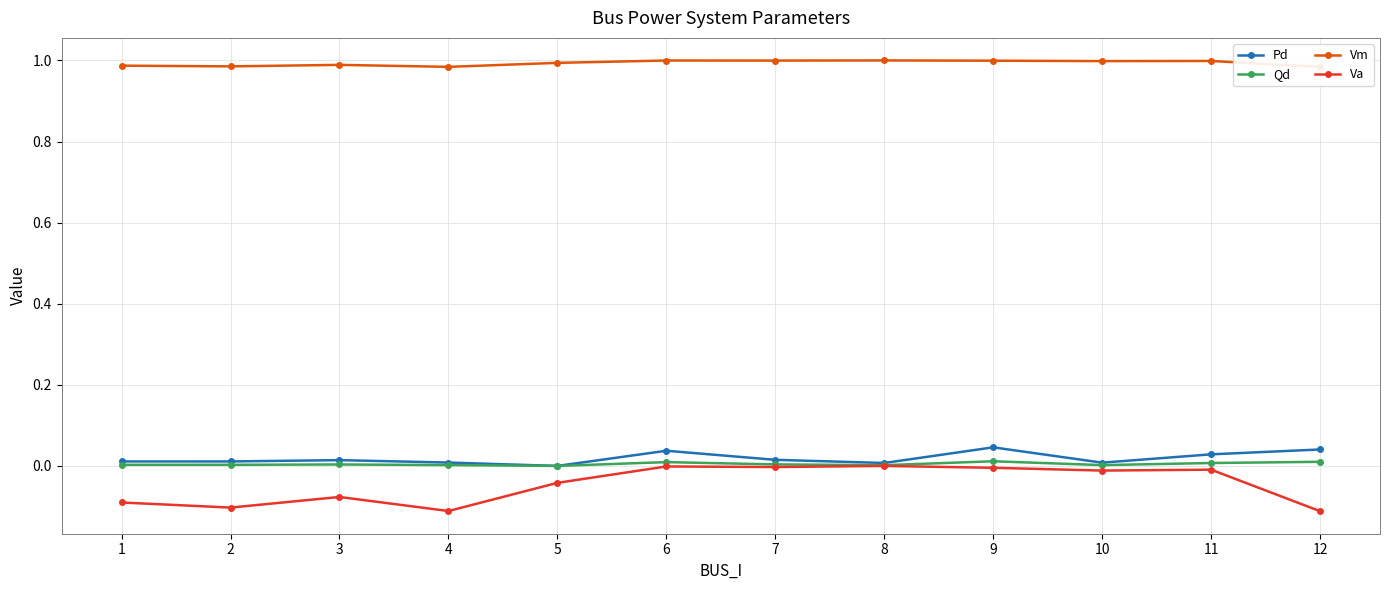

At which category does the chart reach its minimum across all series?

12